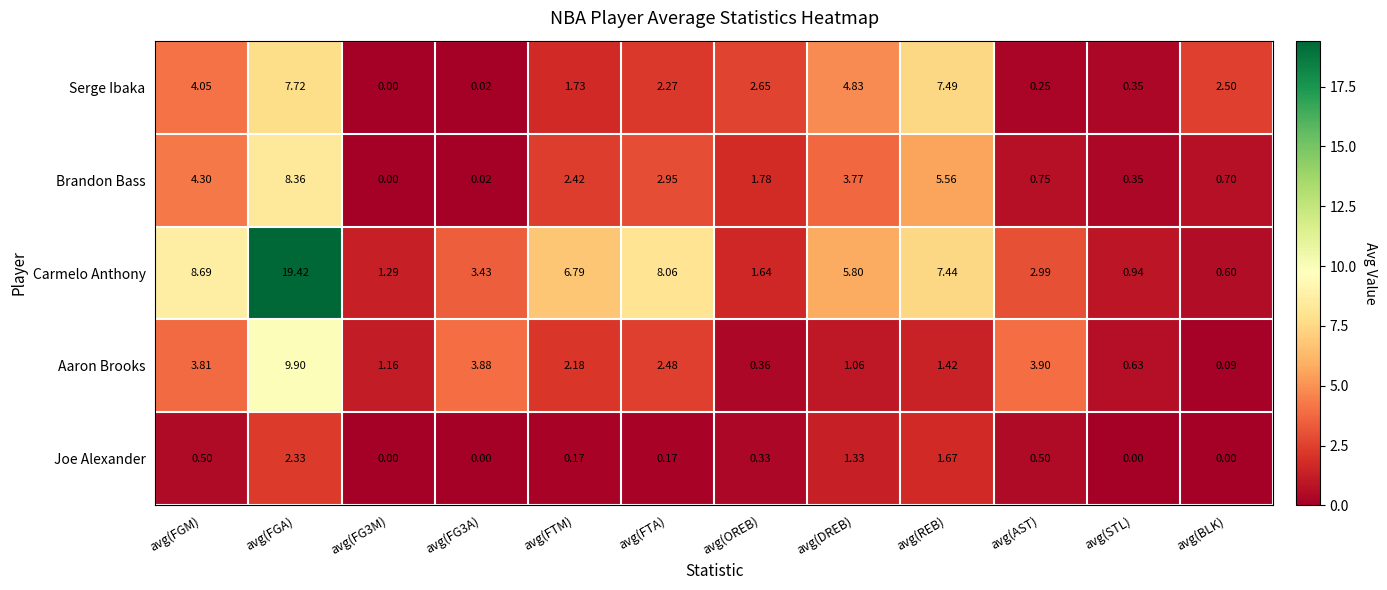

Which series changed the most between avg(FG3M) and avg(OREB)?

Serge Ibaka